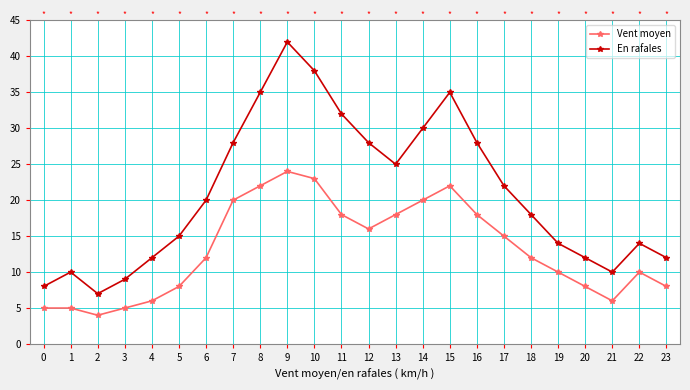

True or false: En rafales has a value of 35 at 15.

True